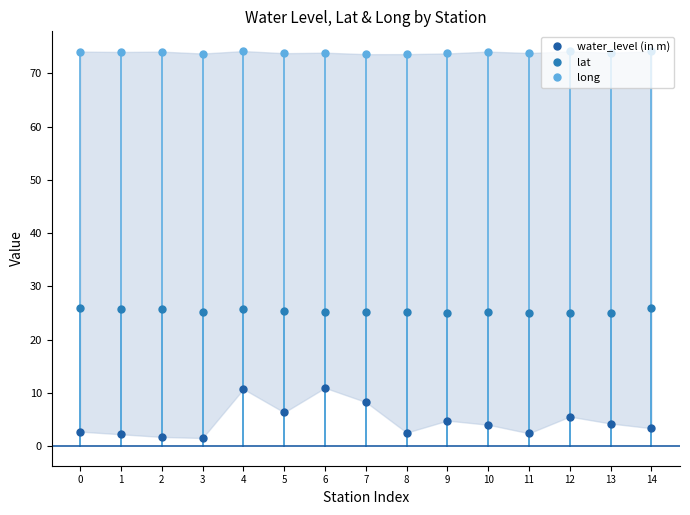

Is it true that long equals 105.0 at 3?

False